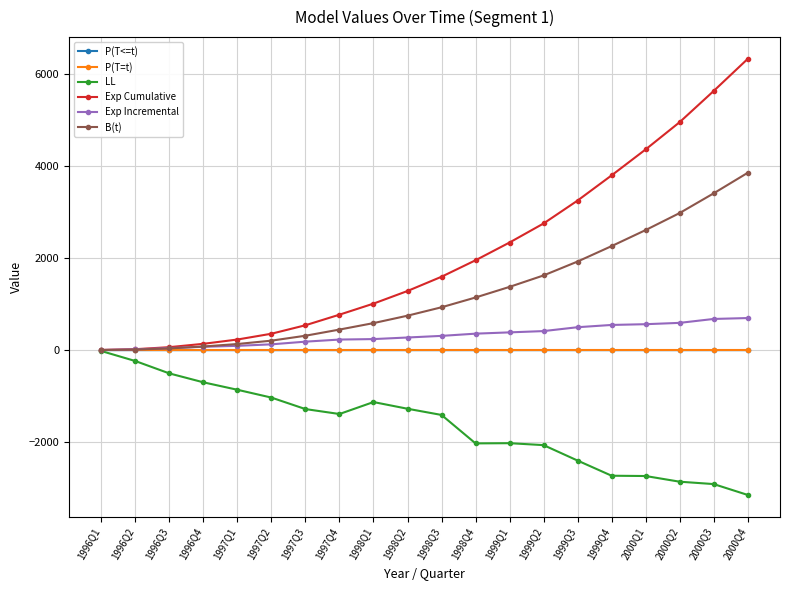

Is the value of P(T<=t) at 2000Q3 greater than the value of LL at 1997Q1?

Yes